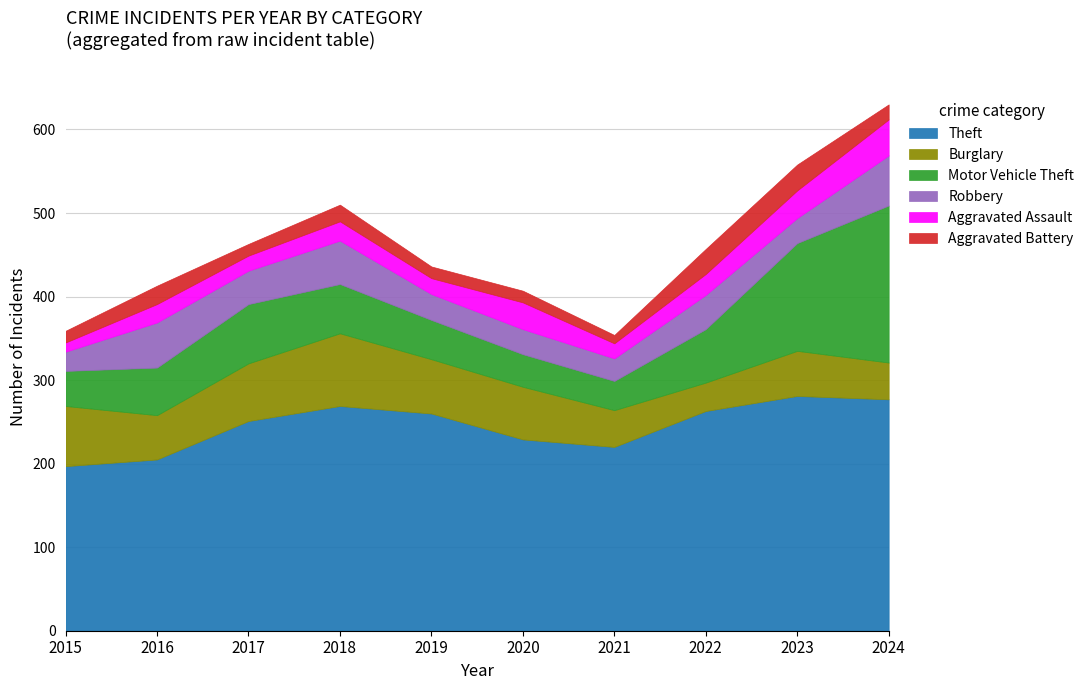

Between 2024 and 2016, which is larger?

2024